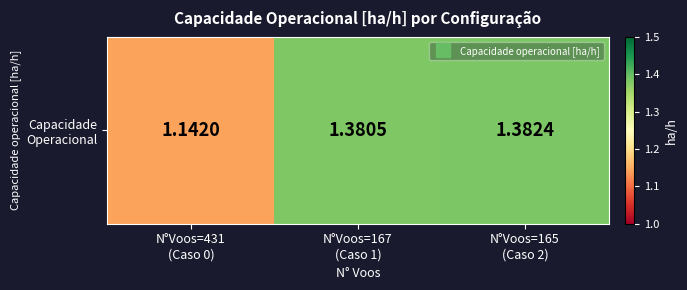

At which label is the value closest to 1?

N°Voos=431
(Caso 0)